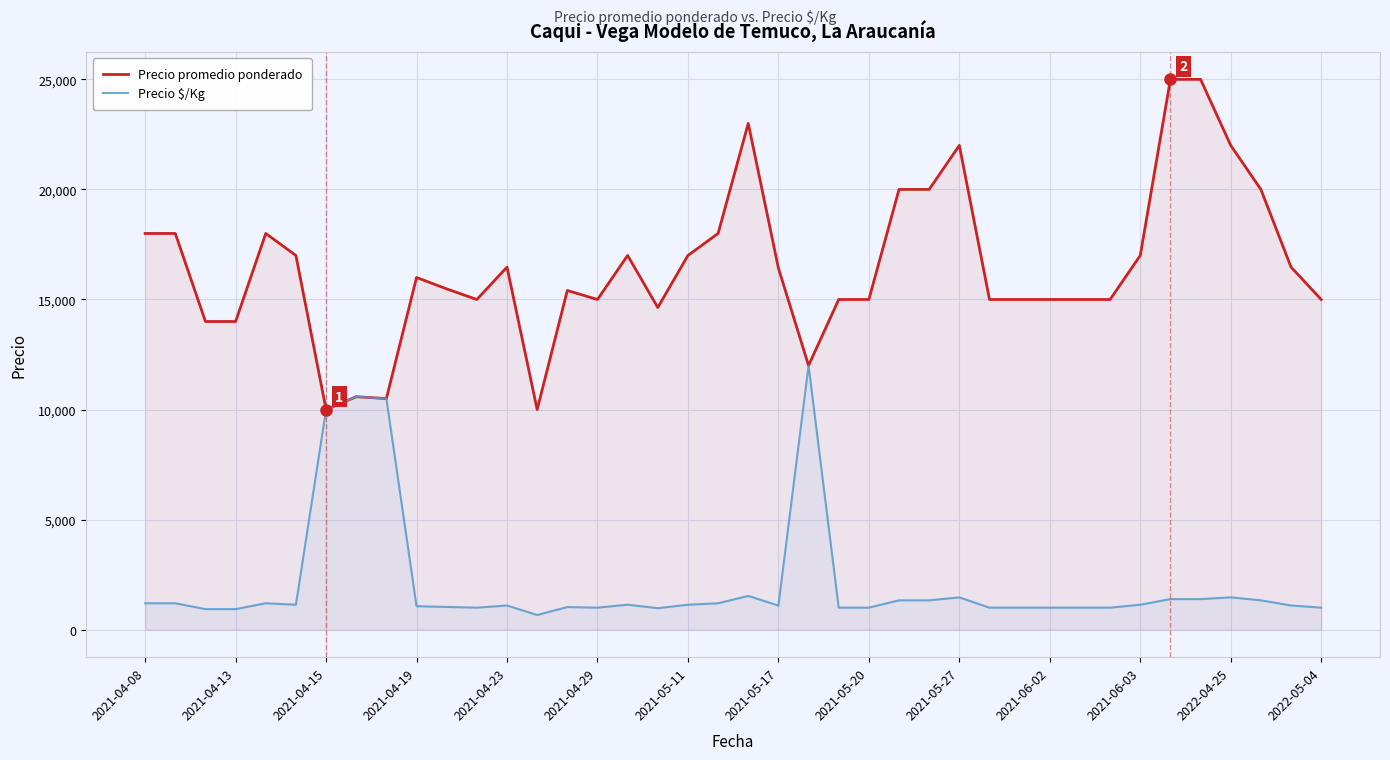

True or false: Precio promedio ponderado has a value of 23072 at 17.

False